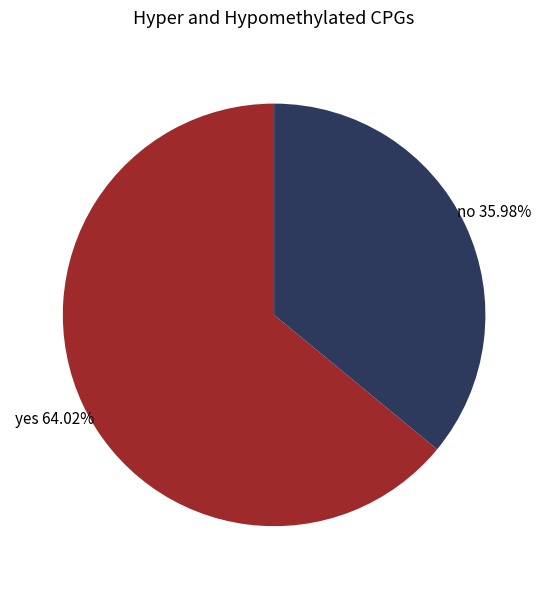

Does yes represent more than half of the total?

Yes